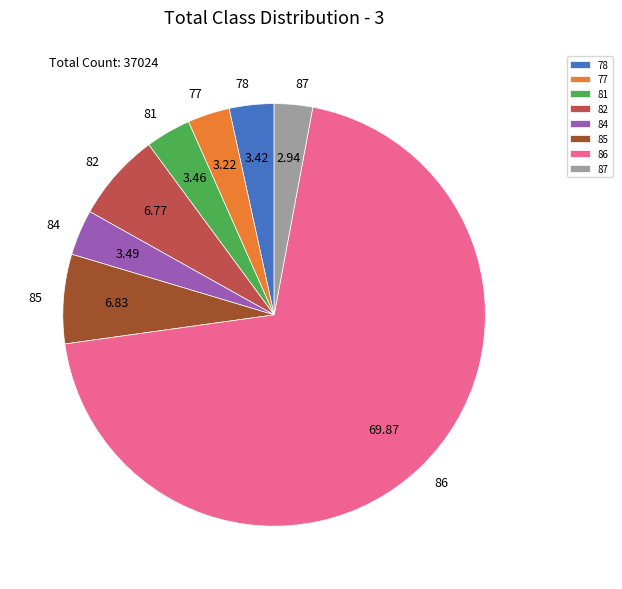

Count the number of slices in the pie.

8